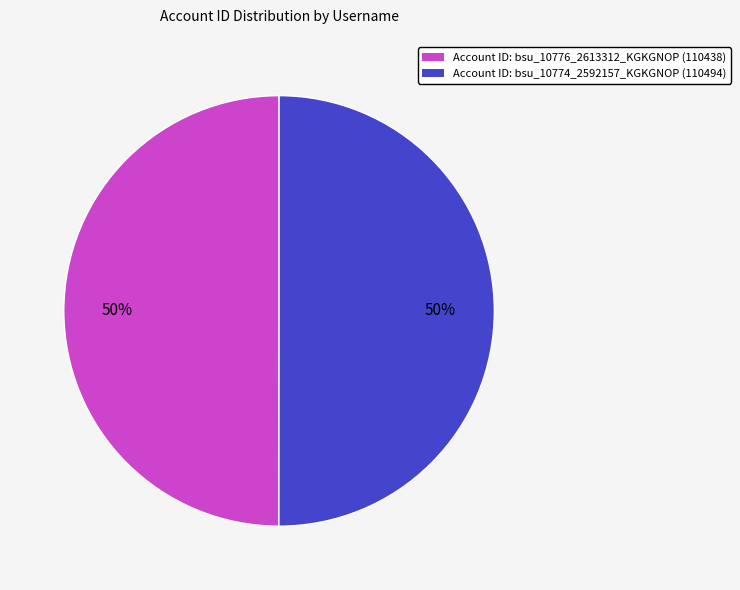

To the nearest percent, what is the average slice percentage?

50%